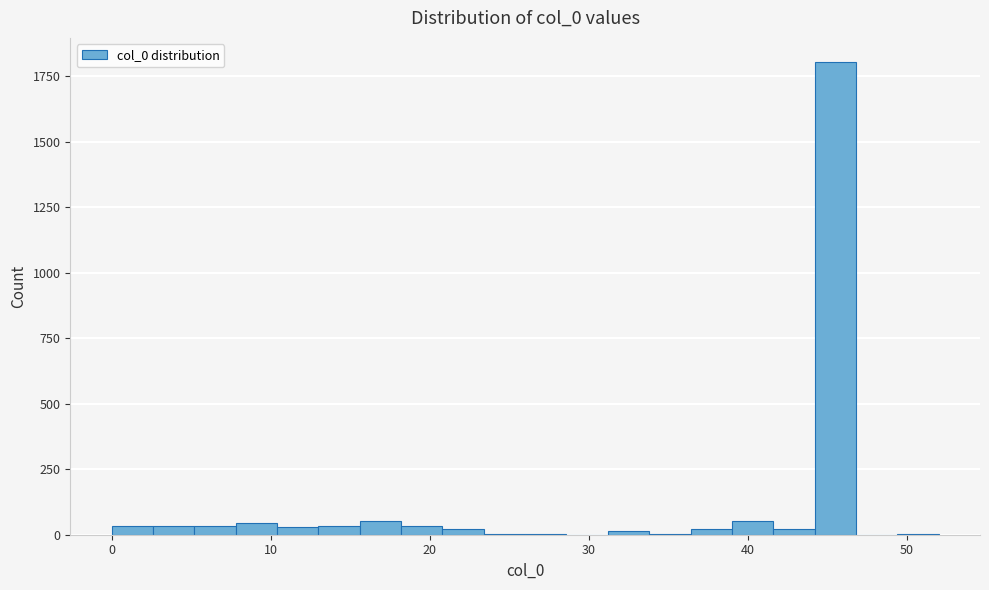

Around what value on the x-axis is the tallest bar? Give the approximate position of its centre, as read against the axis.

46